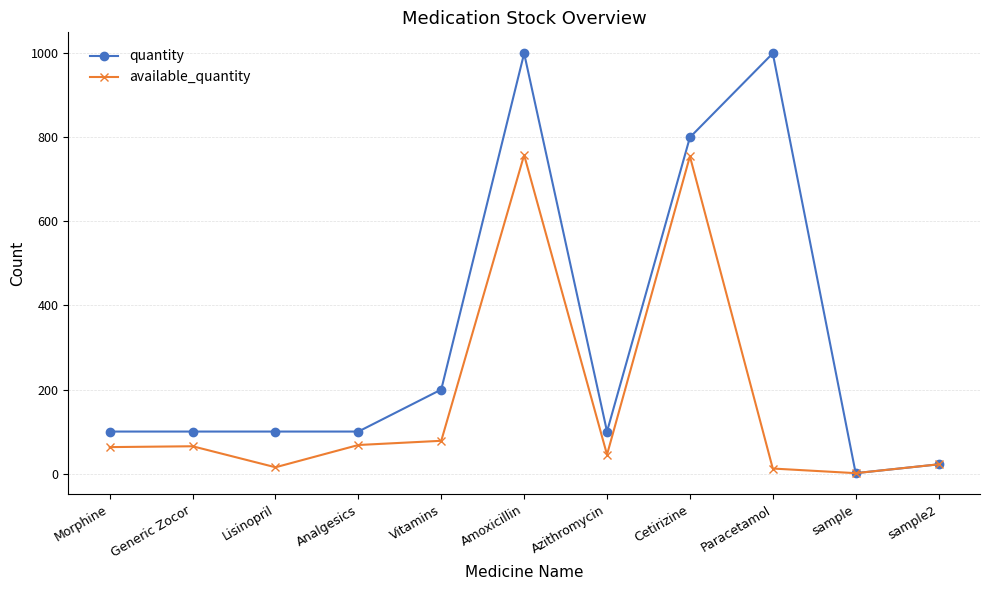

What is the value of the available_quantity point at the 3rd from the left?

15